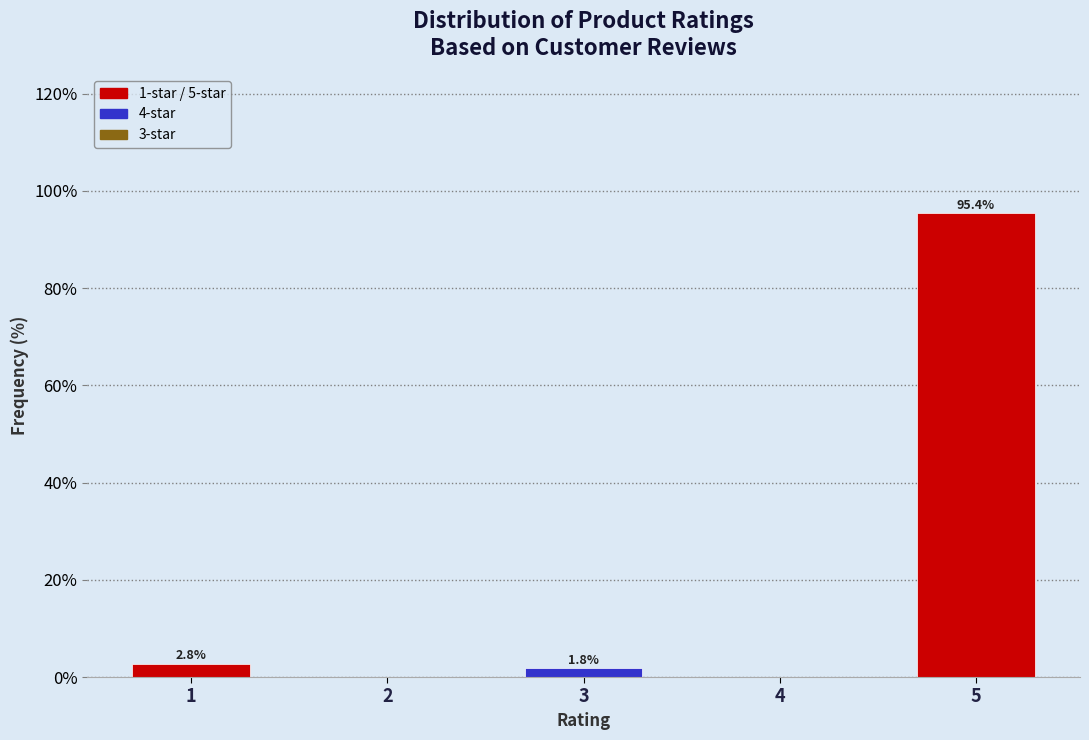

Reading left to right, what are all the values shown in this chart?

1=2.8	2=0.0	3=1.8	4=0.0	5=95.4